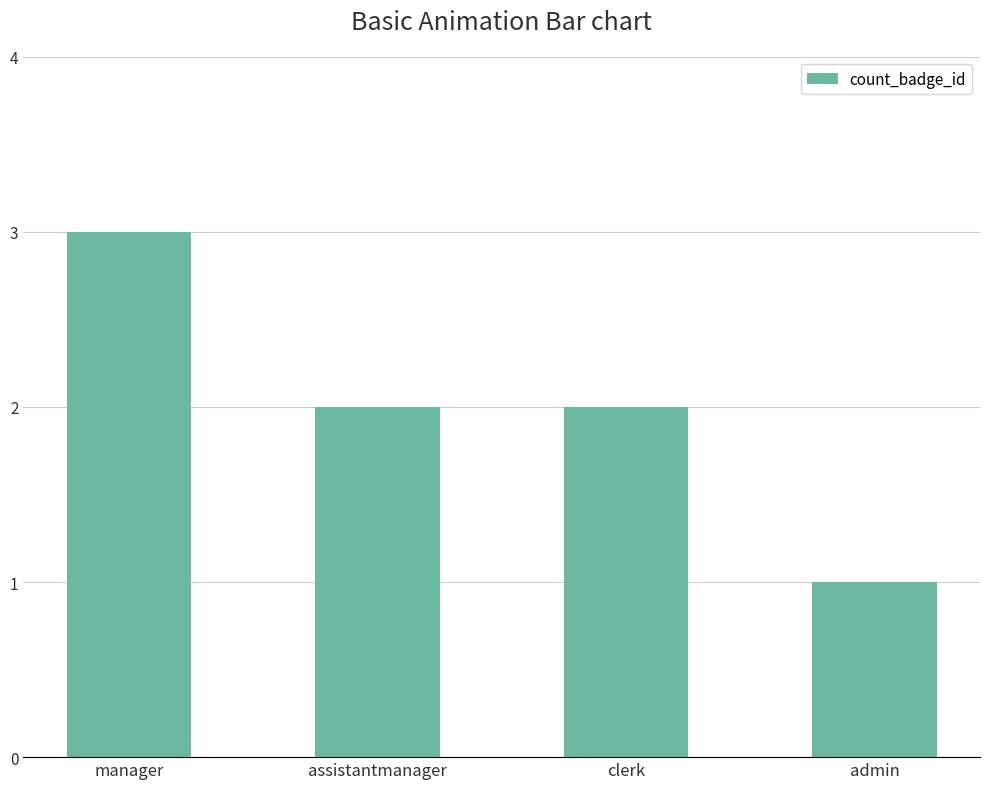

What is the label of the 3rd bar from the left?

clerk